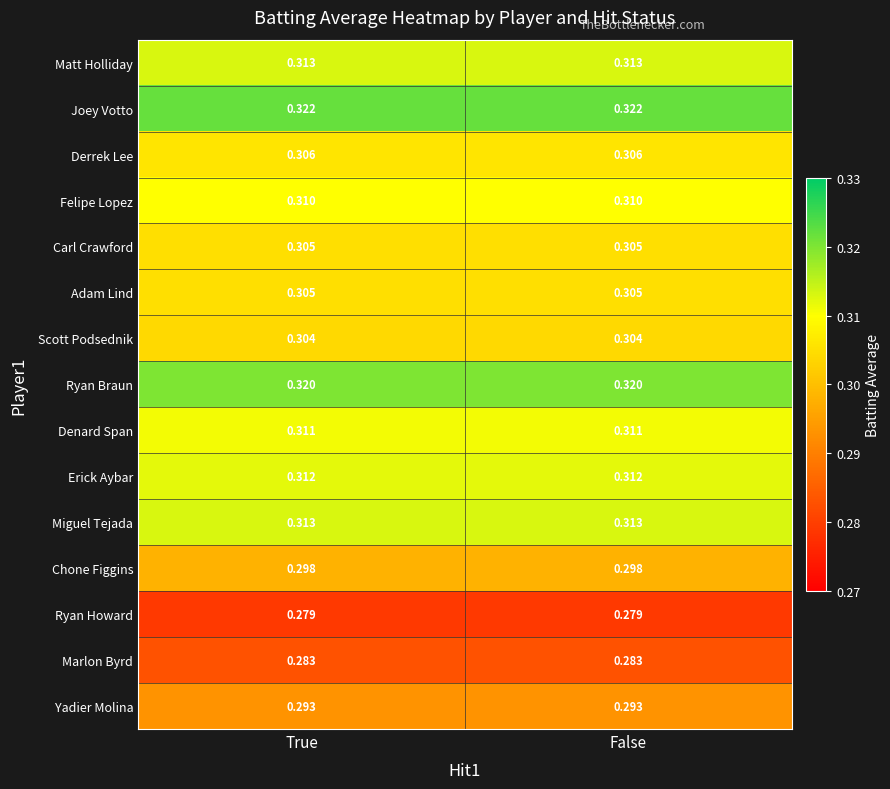

Is the value of Miguel Tejada at False greater than the value of Ryan Braun at False?

No